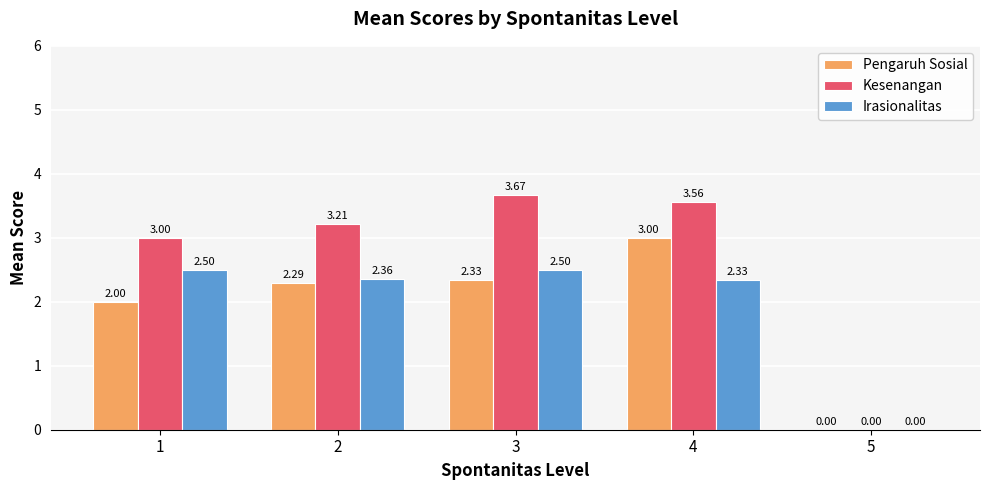

What is the total value across all series at 4?

8.9